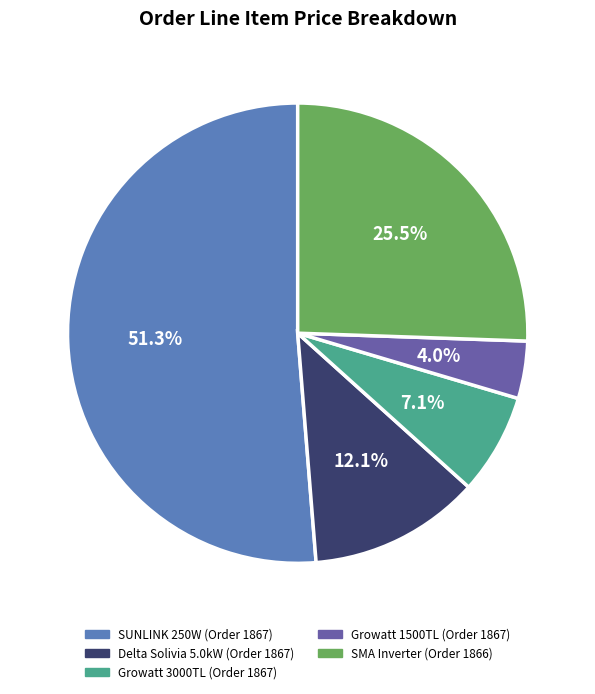

How many segments does this pie chart have?

5